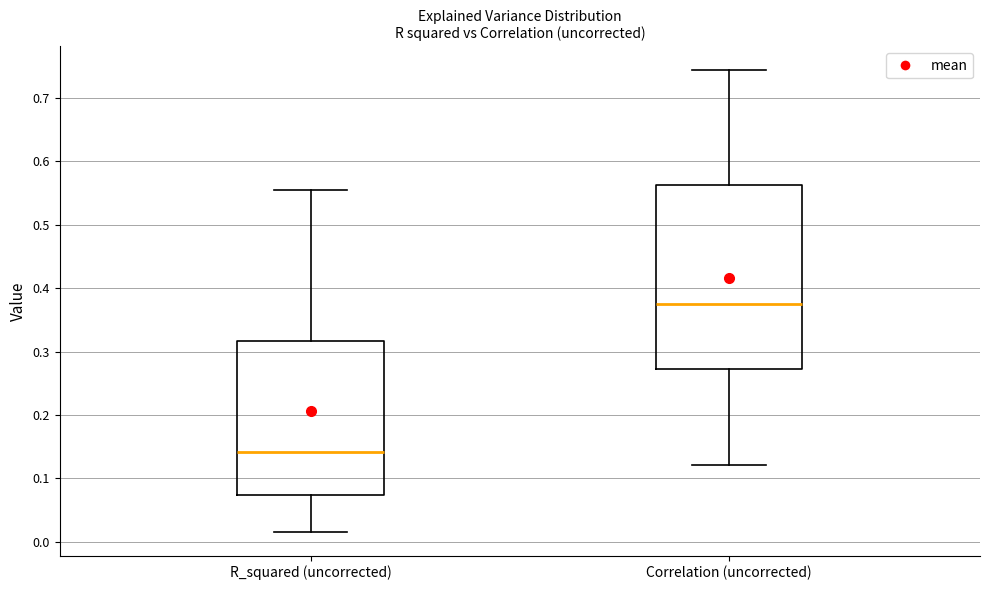

Which box is the tallest, from its lower edge to its upper edge?

Correlation (uncorrected)